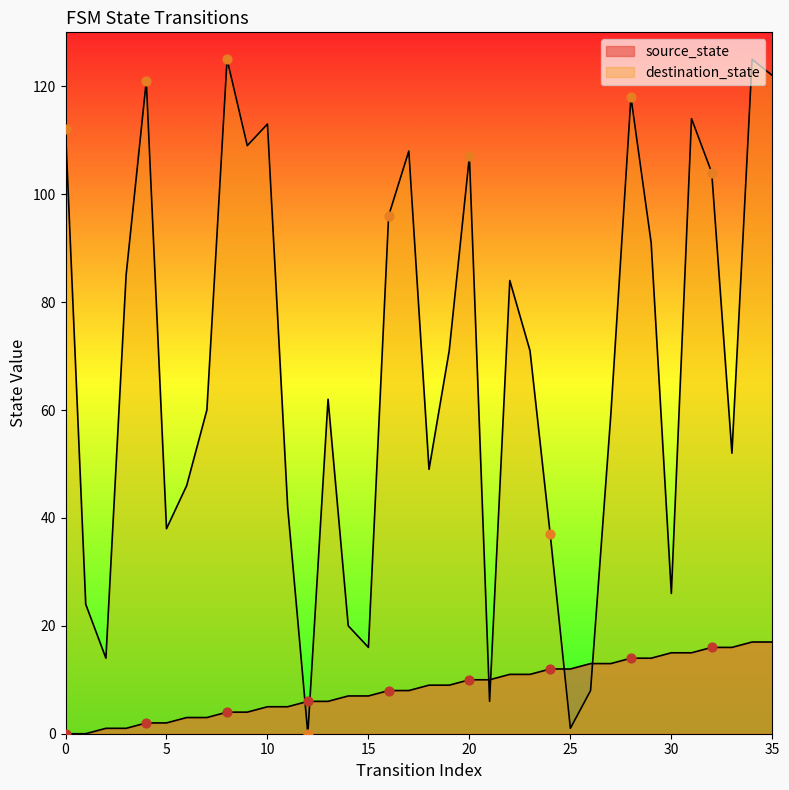

At how many categories does at least one series exceed 28?

27